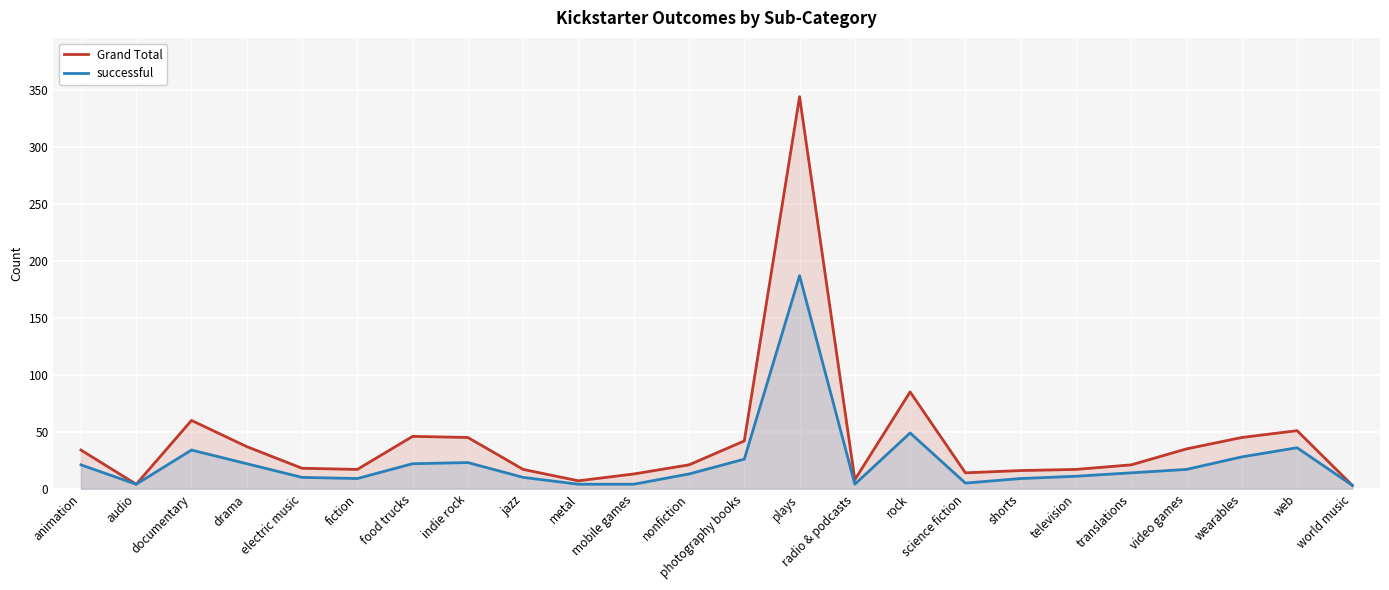

Count the number of data series in this chart.

2